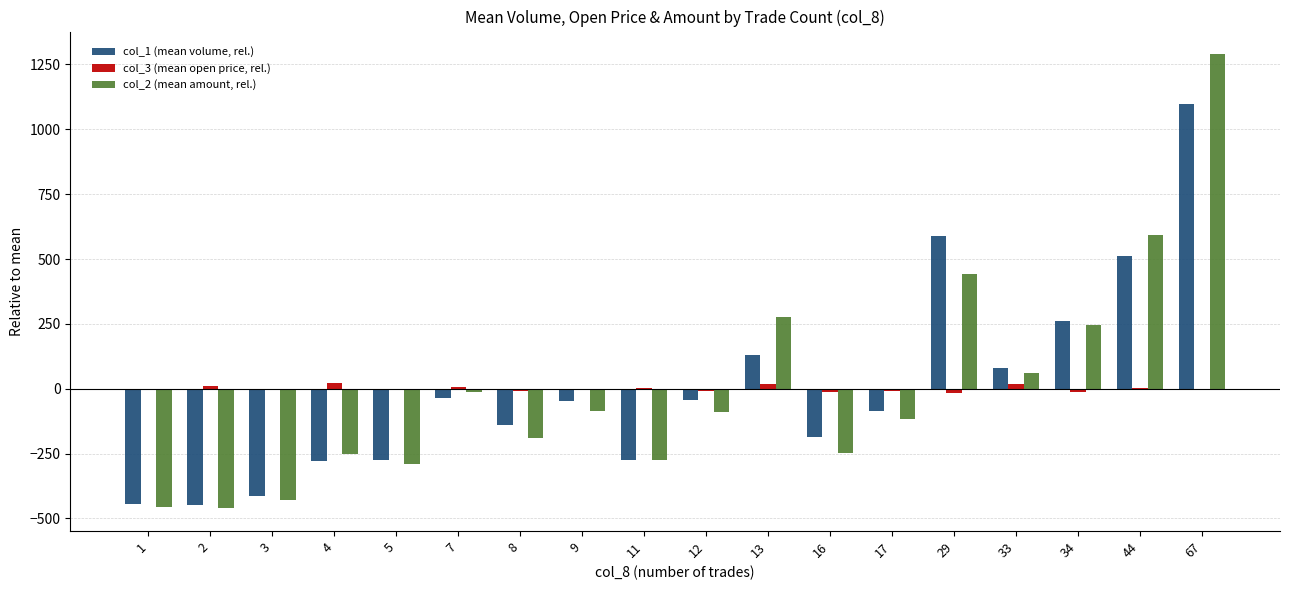

At which category is the sum across all series the highest?

67